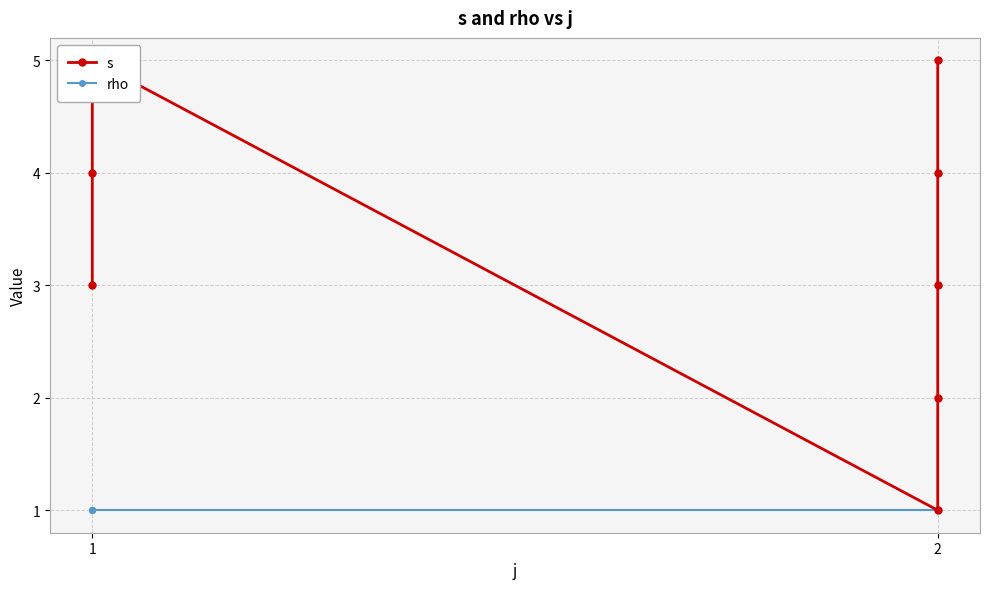

At 1, list the series in order from smallest to largest.

rho, s